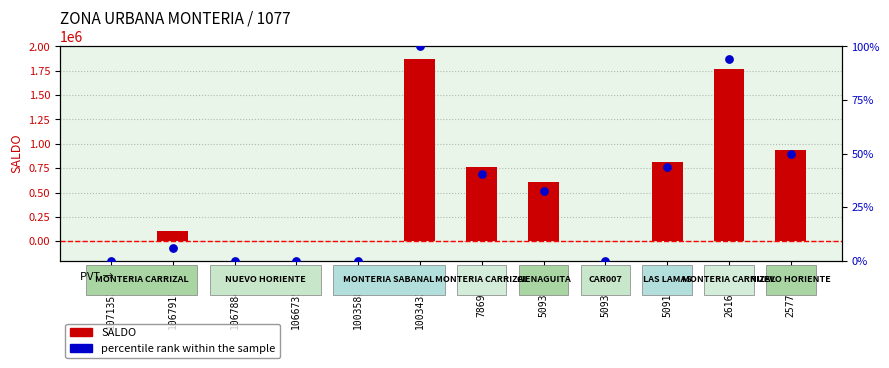

What are all the series names shown in the legend?

SALDO, percentile rank within the sample